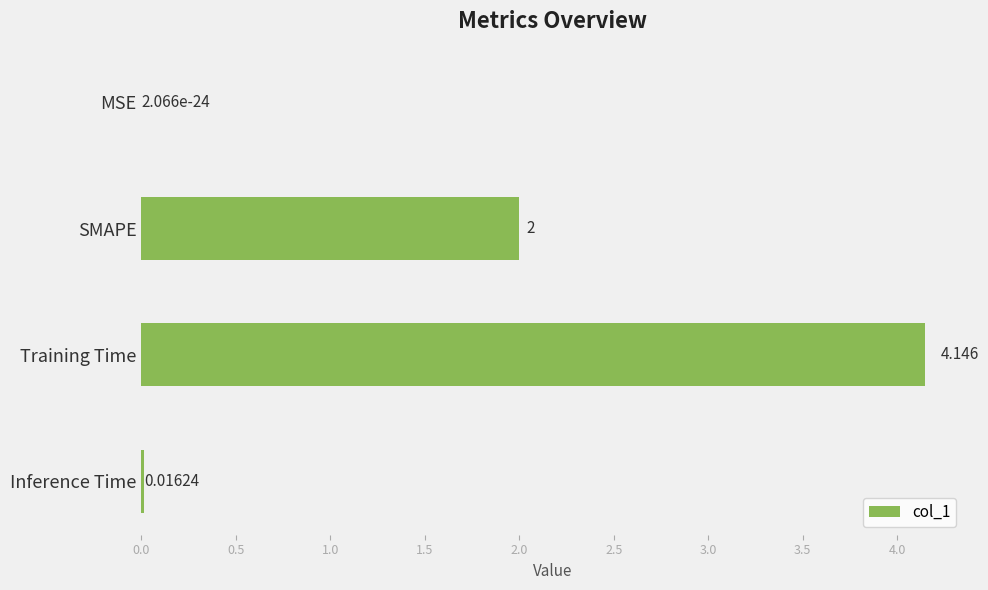

Are the bars grouped side by side (vs. stacked)?

No